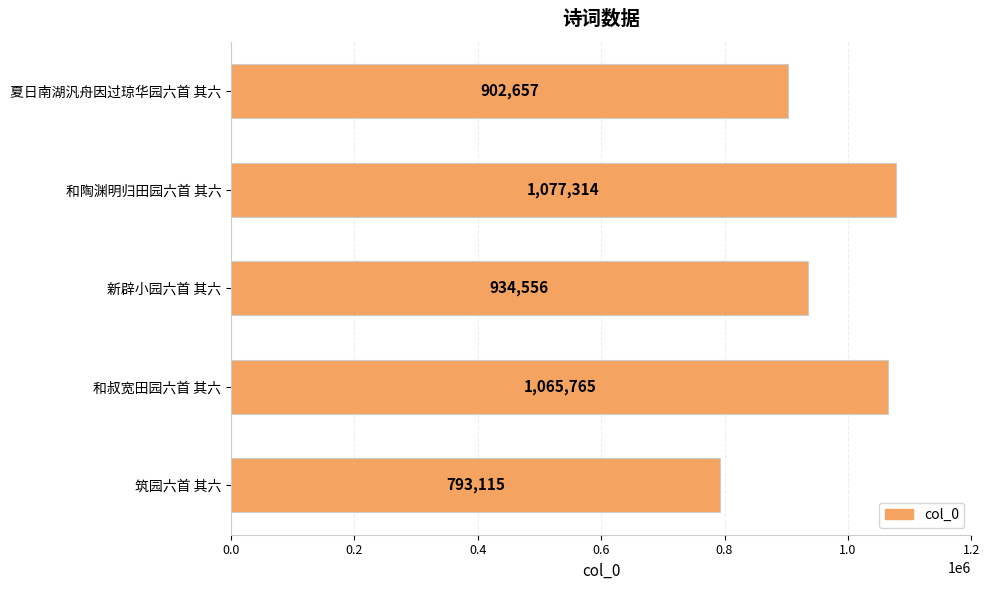

What is the greatest value displayed?

1077314